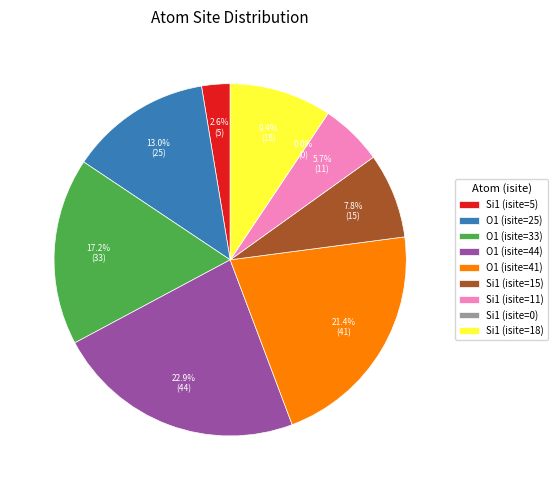

Which slice is the largest?

O1 (isite=44)